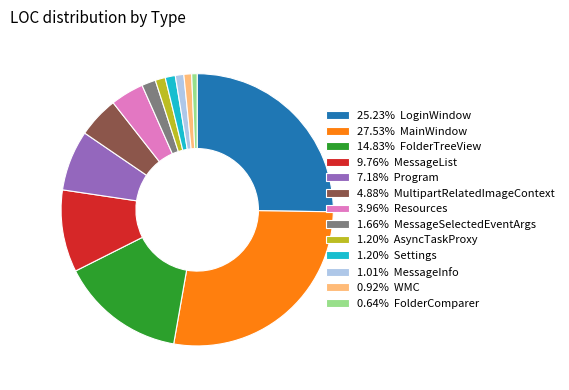

Do 1.20% AsyncTaskProxy and 0.64% FolderComparer together represent more than half of the pie?

No